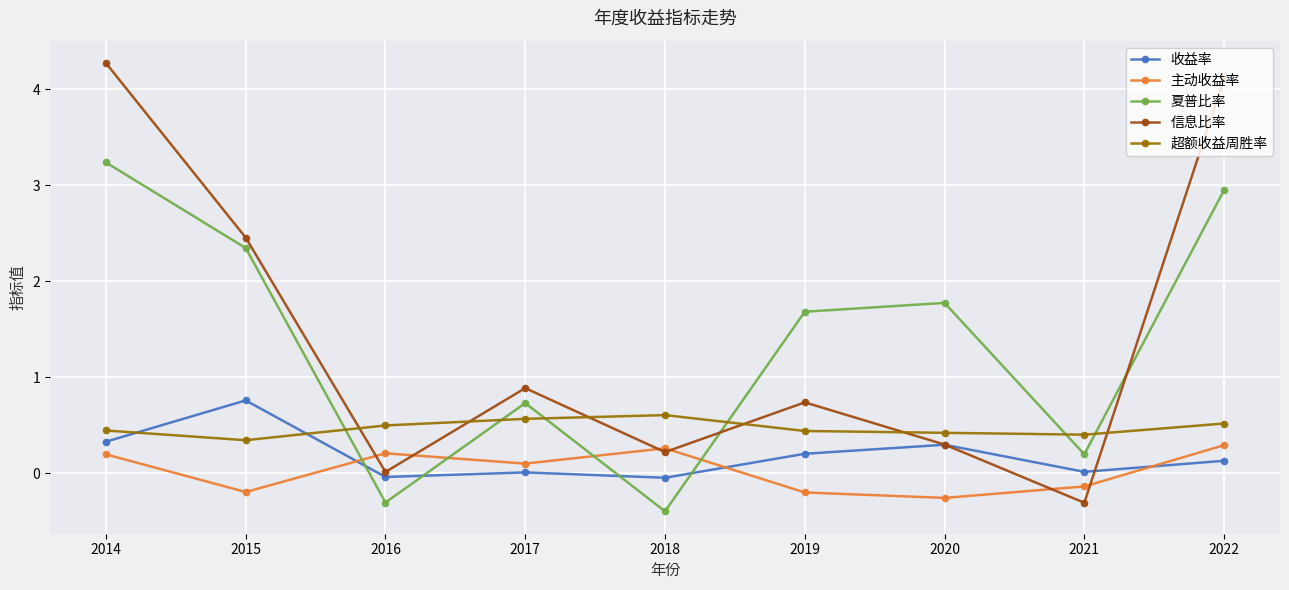

Count the number of data series in this chart.

5